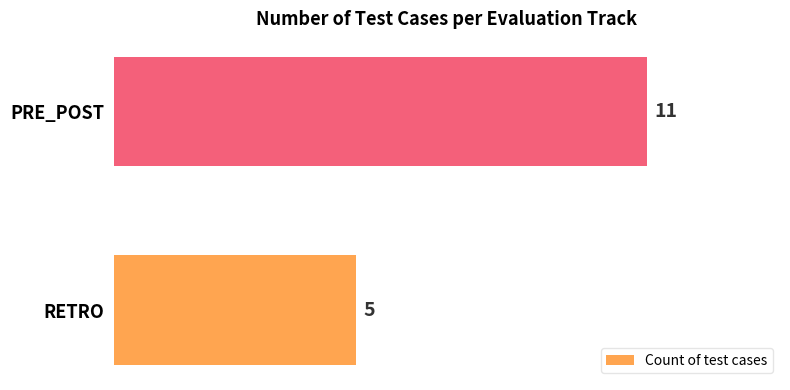

What is the difference between the maximum and minimum values?

6